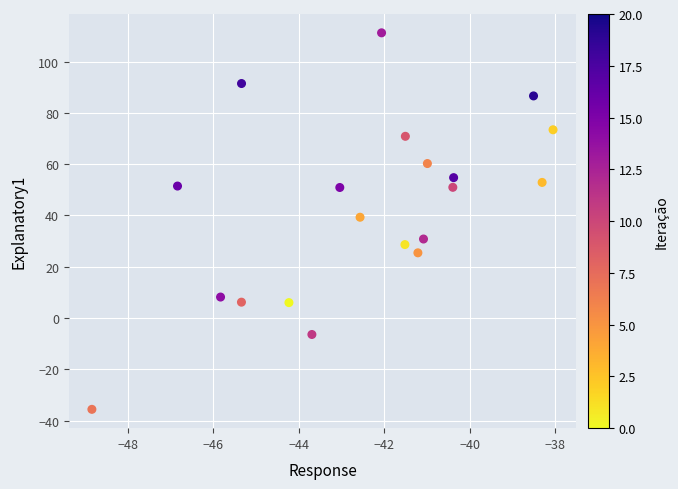

What is the range of X values (max minus min)?

10.8